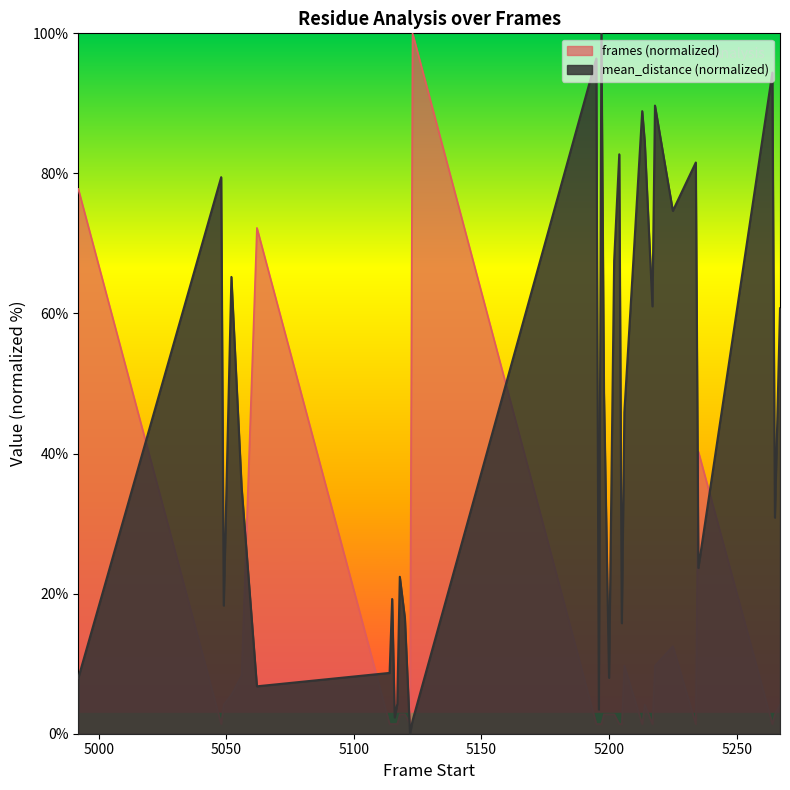

How many data points in frames are above 2?

18